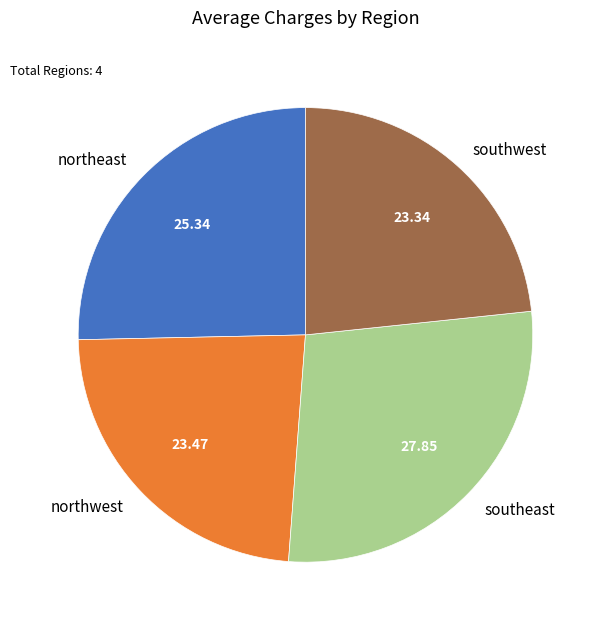

Do northeast and southeast together represent more than half of the pie?

Yes